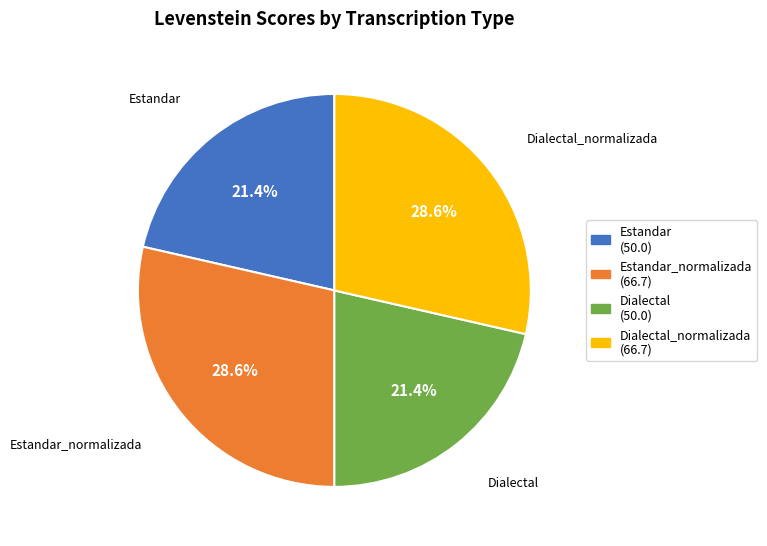

Is there a majority slice in this chart?

No